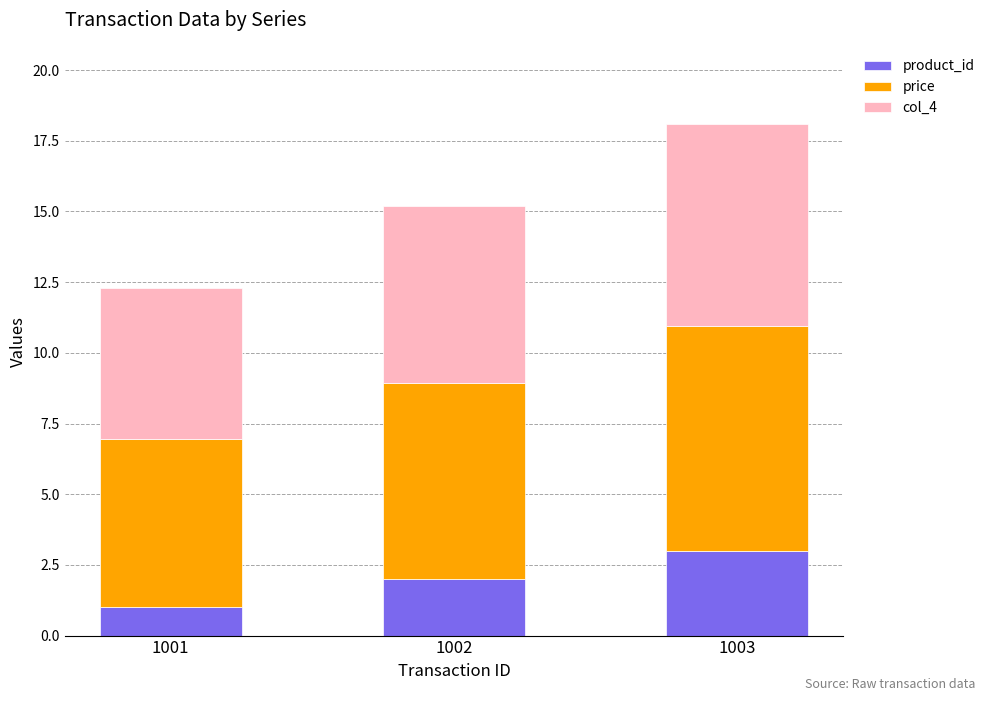

Are the bars grouped side by side (vs. stacked)?

No